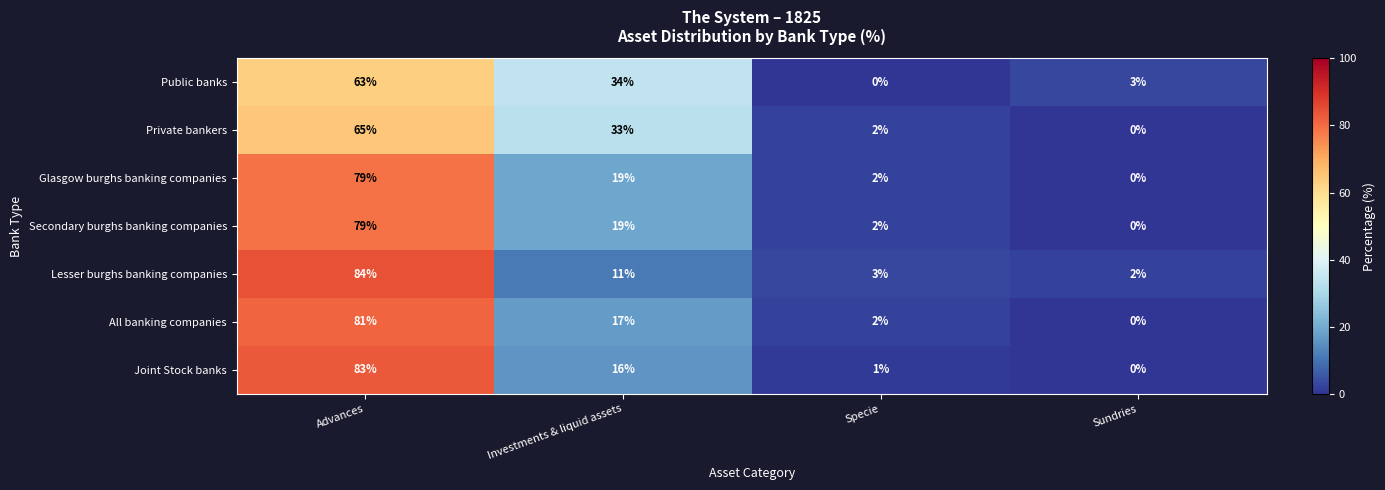

Is it true that Joint Stock banks equals 146 at Advances?

False